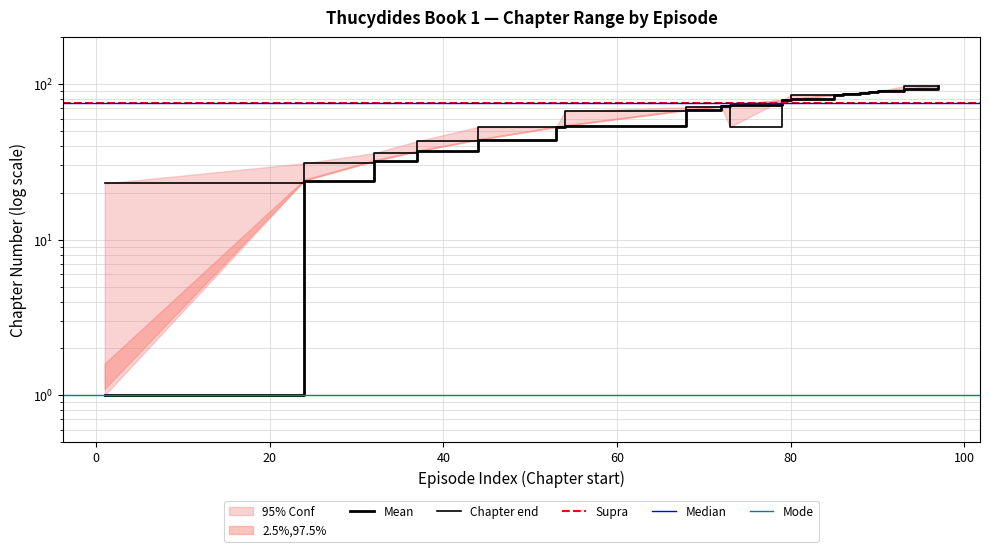

Which category has the lowest value in the Chapter end series?

1